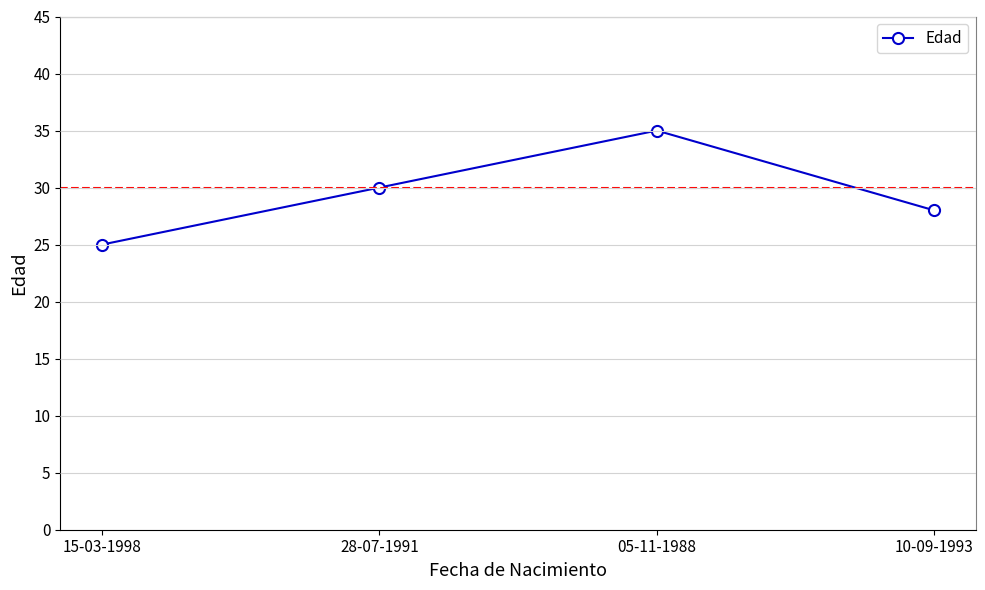

How many interior local peaks (higher than both neighbors) does the data have?

1